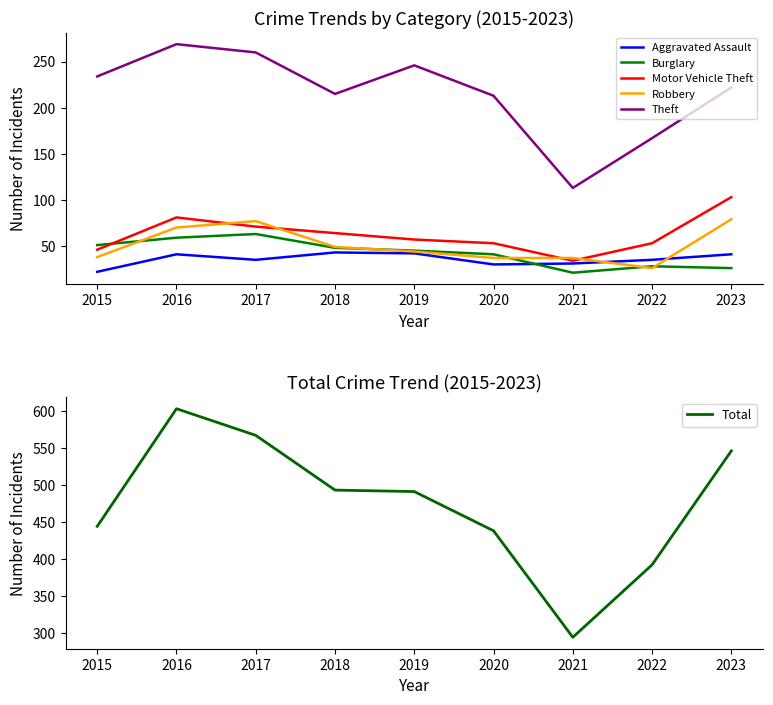

What is the minimum value shown in the chart?

21